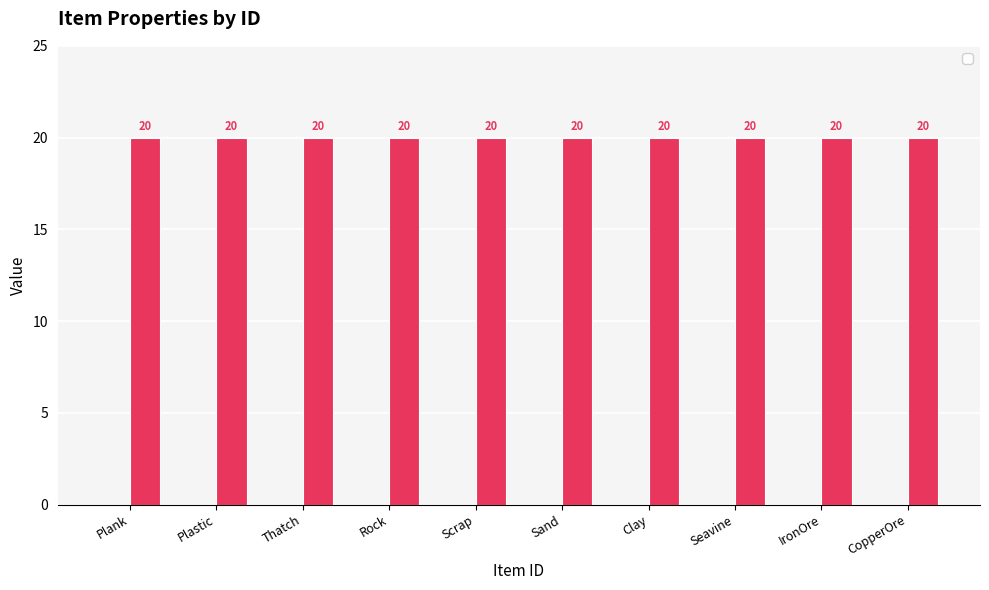

At how many categories does at least one series exceed 5?

10